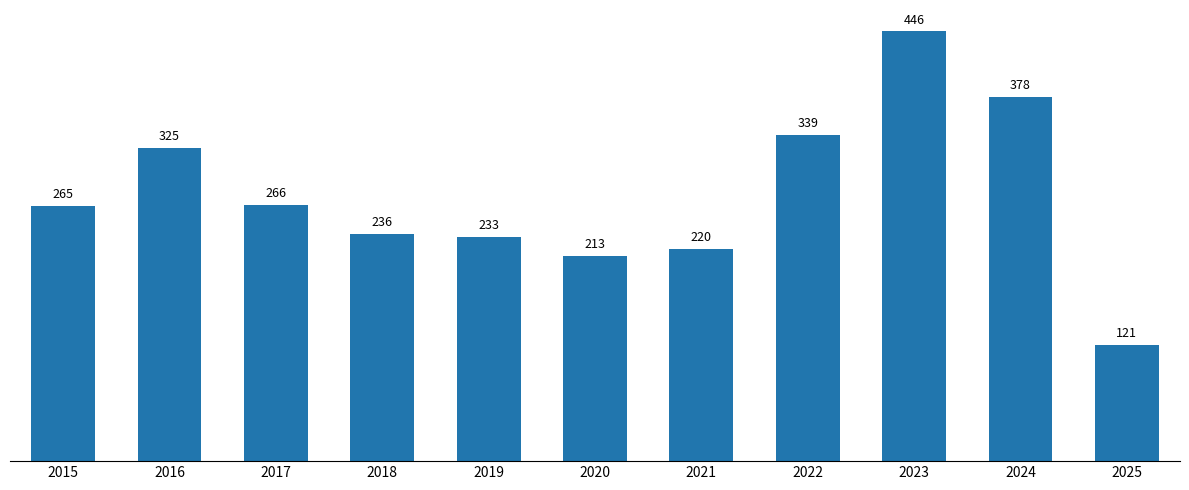

Rank the categories by value from lowest to highest.

2025, 2020, 2021, 2019, 2018, 2015, 2017, 2016, 2022, 2024, 2023